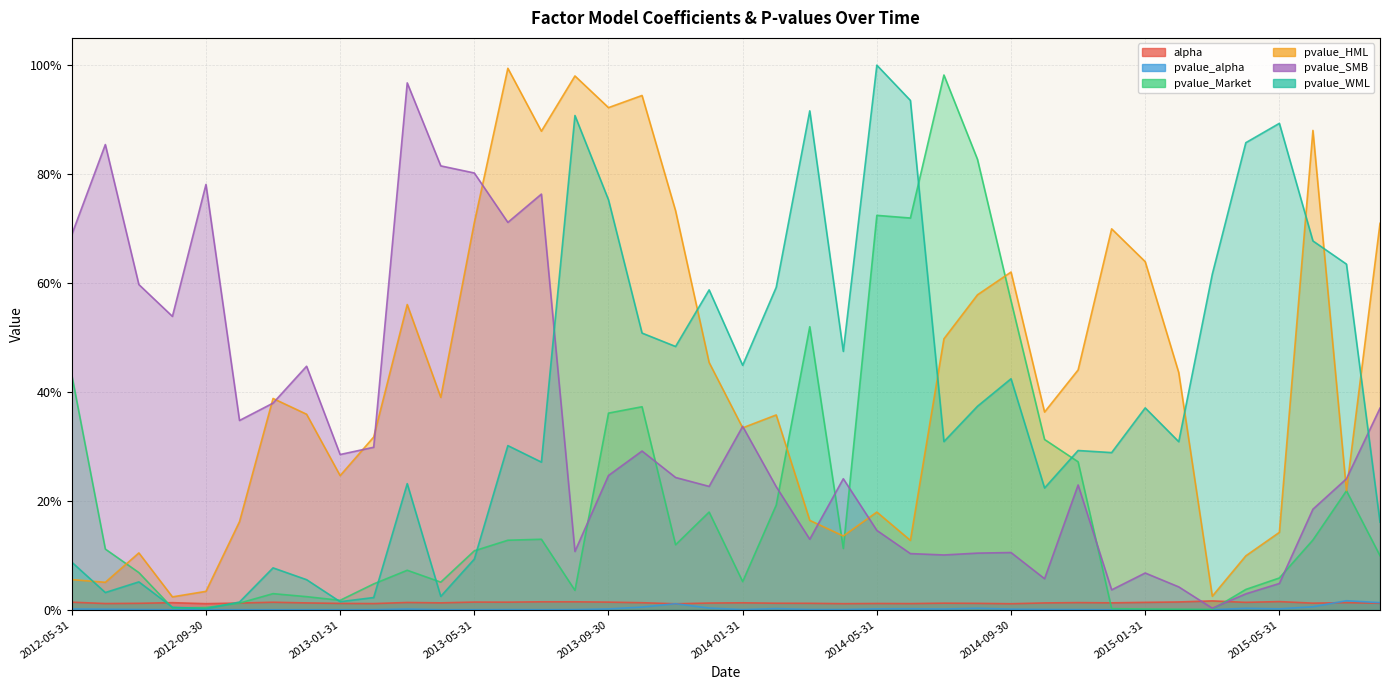

Which category has the highest value in the pvalue_alpha series?

2015-07-31